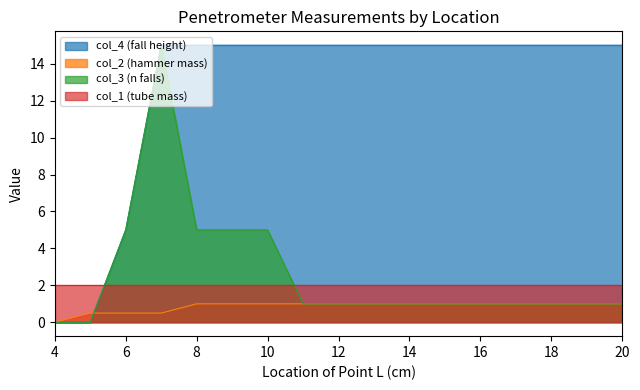

At which category is the sum across all series the highest?

7.0